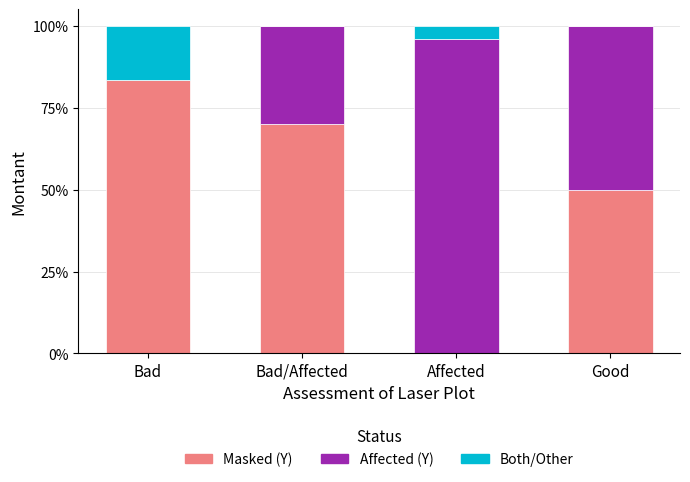

Where is Masked (Y) nearest to the value 41?

Good